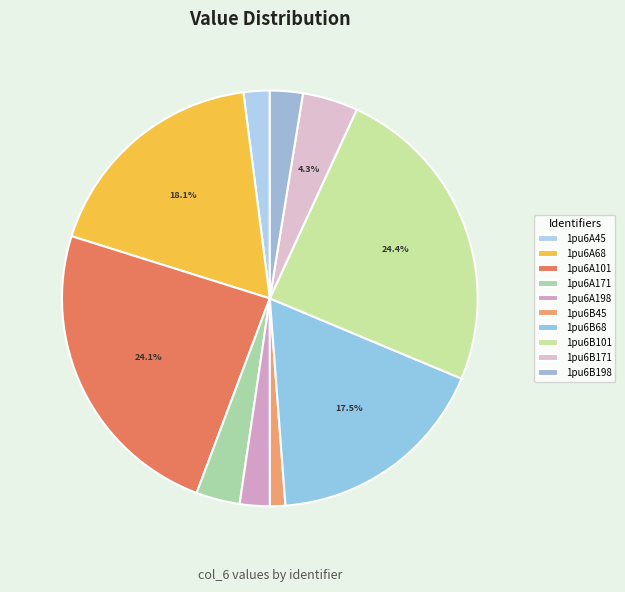

What percentage do 1pu6B171 and 1pu6A45 together represent?

6.3%